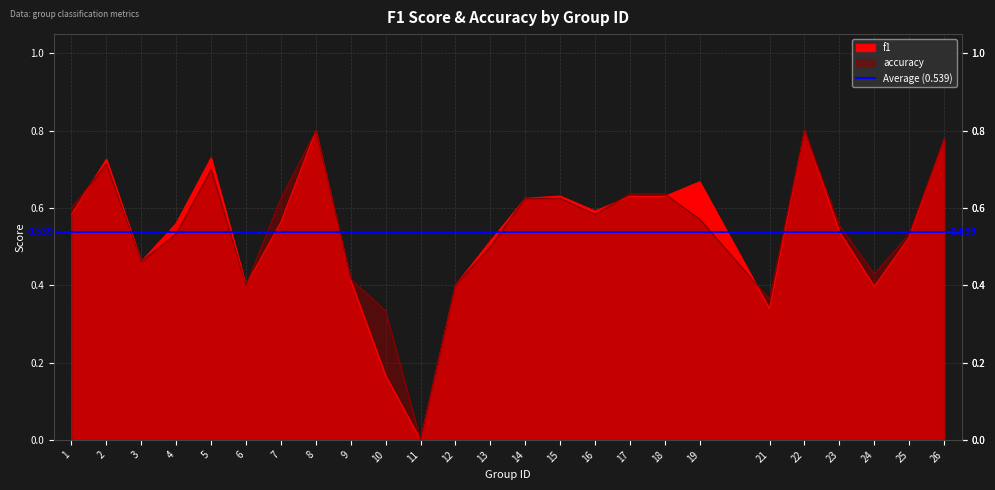

At which category is the sum across all series the highest?

8